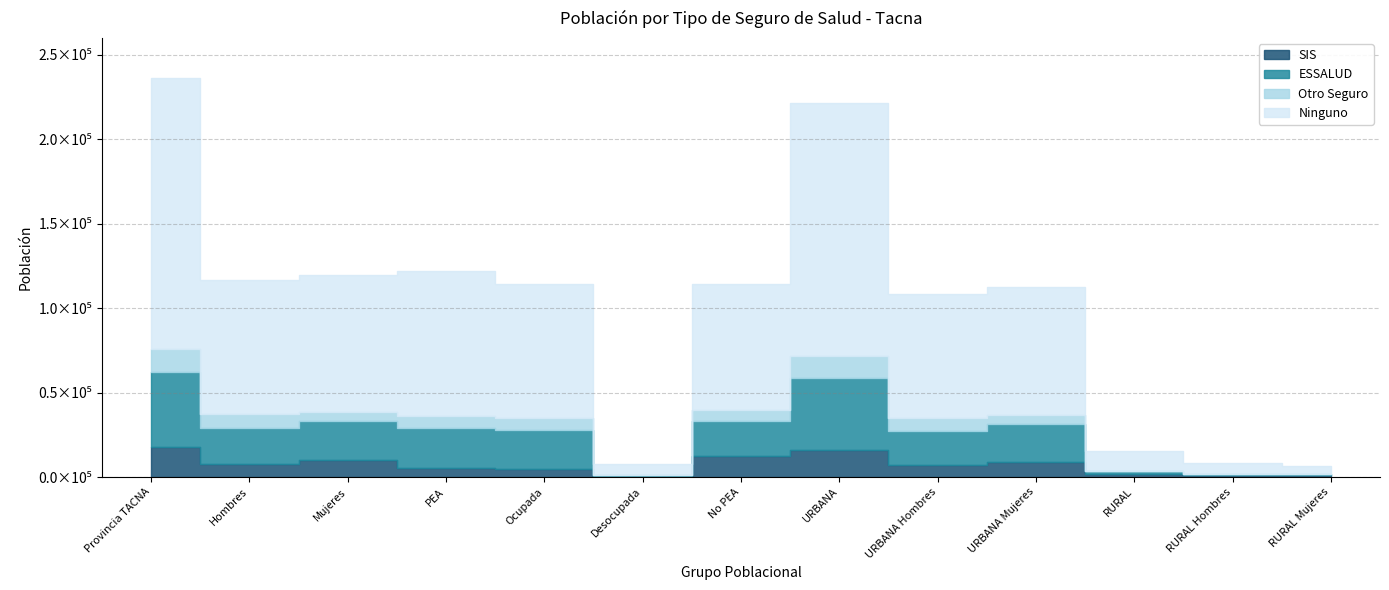

What are all the series names shown in the legend?

SIS, ESSALUD, Otro Seguro, Ninguno